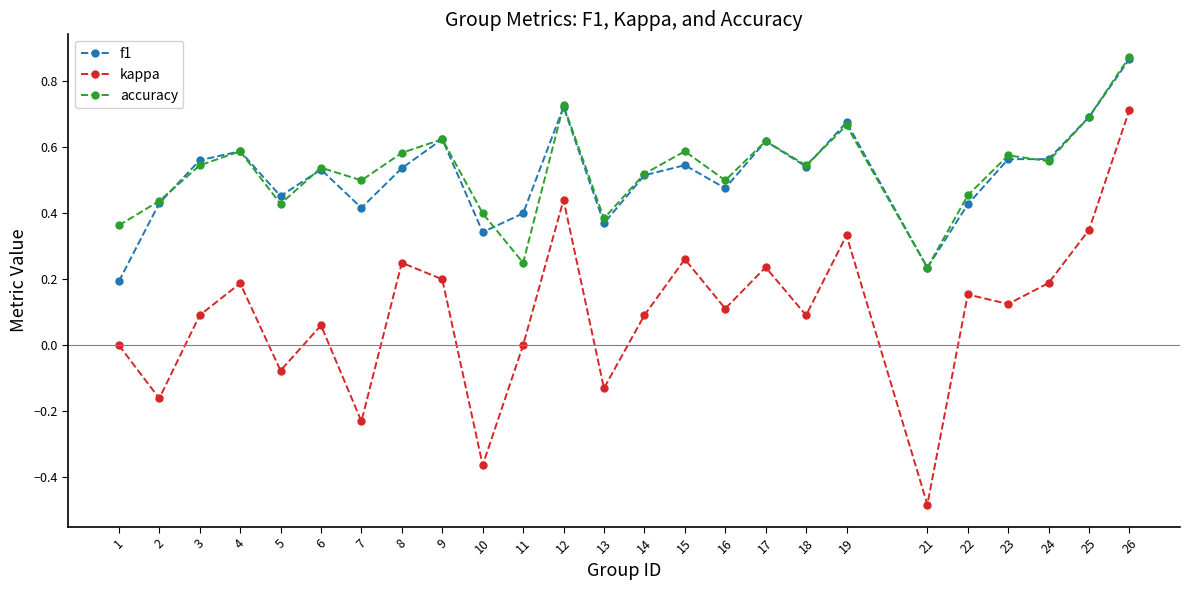

Where is the first local maximum for accuracy?

4